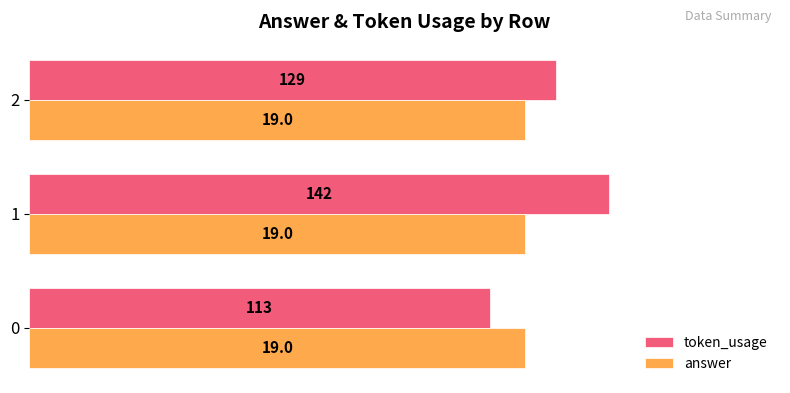

What are all the series names shown in the legend?

token_usage, answer